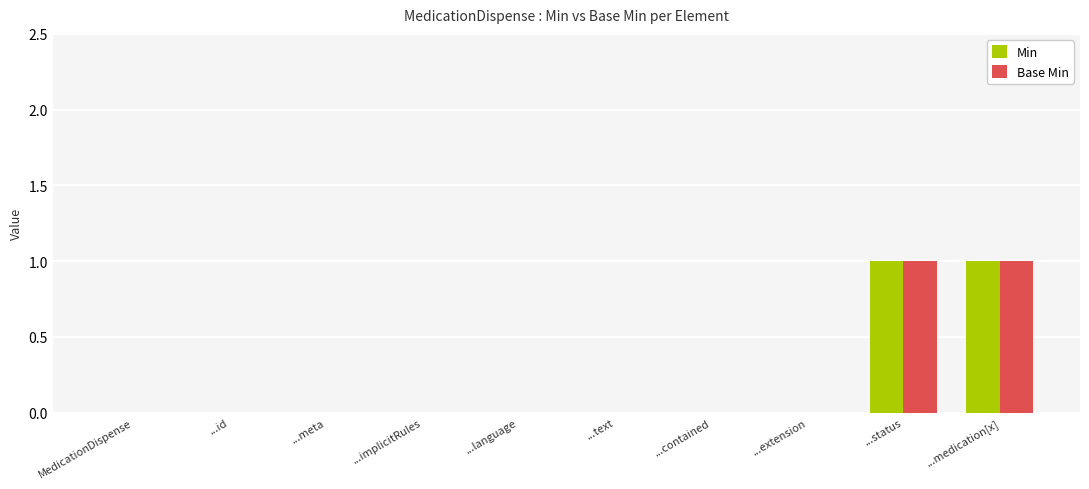

Is it true that Min equals 0 at ...extension?

True